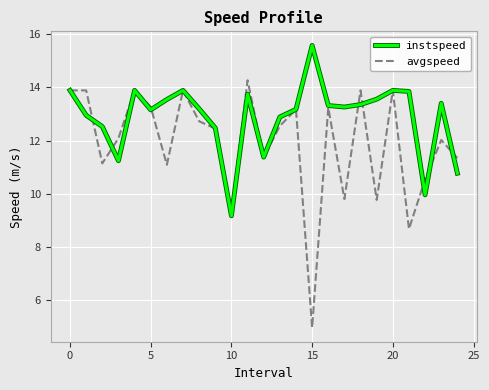

Which series has the largest total across all categories?

instspeed